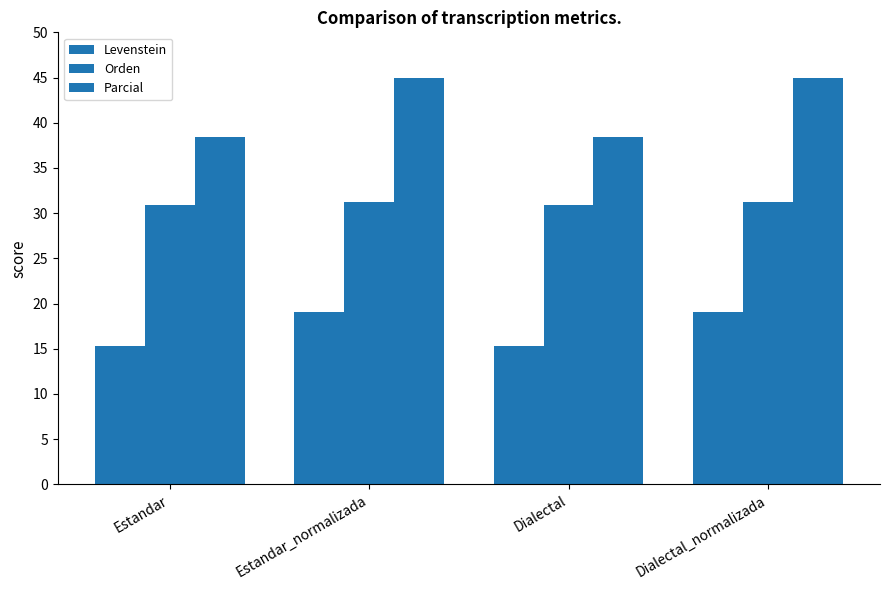

Reading left to right, what are all the values shown in this chart?

Levenstein: Estandar=15.3	Estandar_normalizada=19.0	Dialectal=15.3	Dialectal_normalizada=19.0
Orden: Estandar=30.9	Estandar_normalizada=31.2	Dialectal=30.9	Dialectal_normalizada=31.2
Parcial: Estandar=38.5	Estandar_normalizada=44.9	Dialectal=38.5	Dialectal_normalizada=44.9